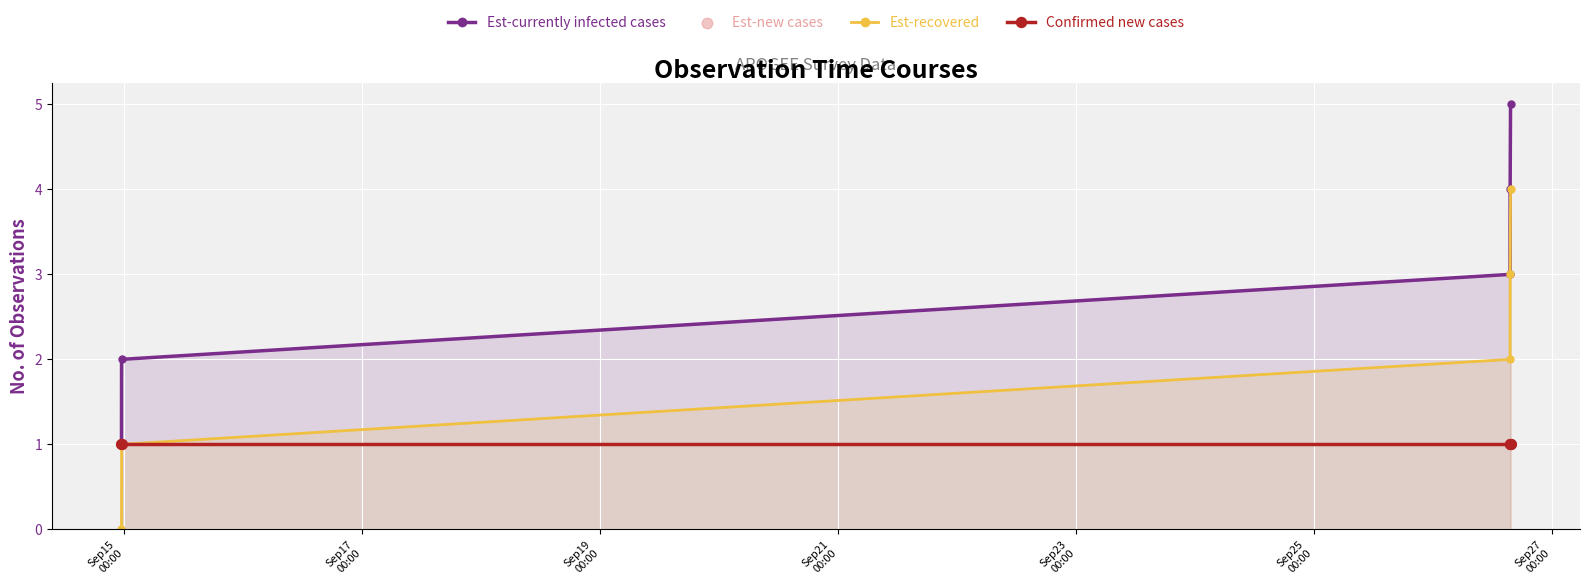

Which series has the largest total across all categories?

Est-currently infected cases